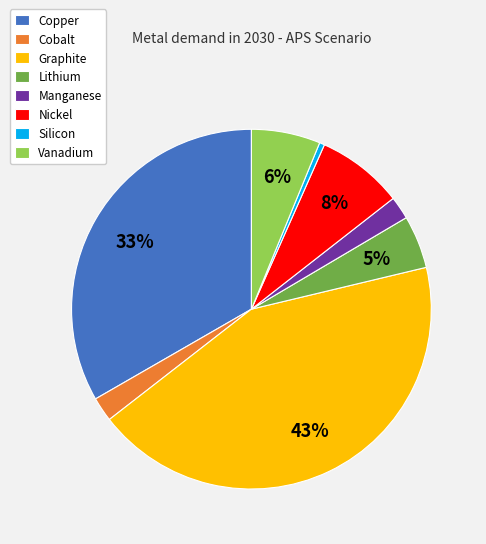

How many segments does this pie chart have?

8